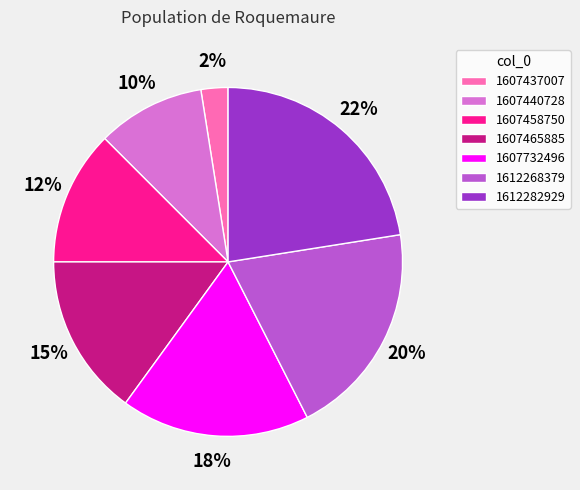

Which has a higher value, 1607458750 or 1612268379?

1612268379